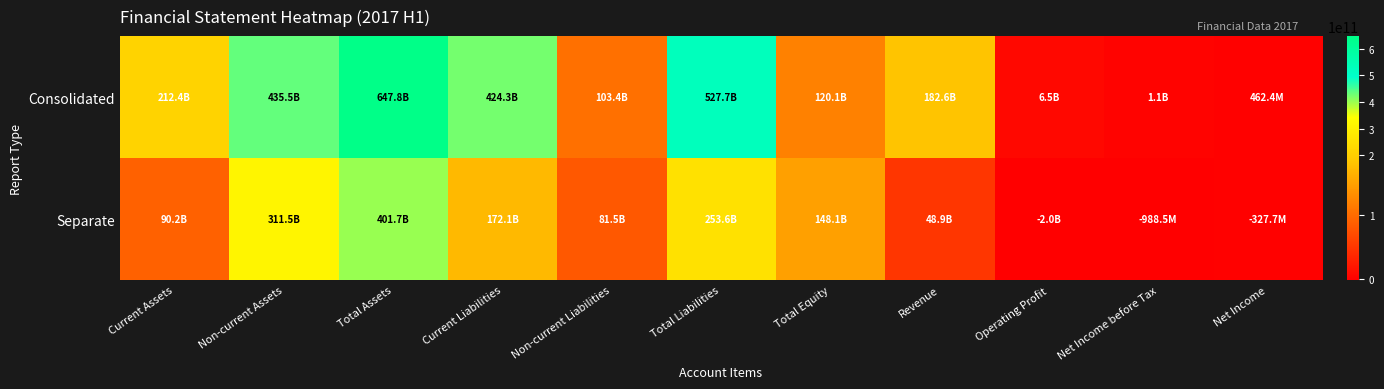

Reading left to right, transcribe all the data shown in this chart.

Consolidated: Current Assets=212350319186	Non-current Assets=435491098018	Total Assets=647841417204	Current Liabilities=424265995323	Non-current Liabilities=103432071571	Total Liabilities=527698066894	Total Equity=120143350310	Revenue=182557460055	Operating Profit=6518258674	Net Income before Tax=1061855251	Net Income=462355580
Separate: Current Assets=90178848206	Non-current Assets=311486840410	Total Assets=401665688616	Current Liabilities=172069106112	Non-current Liabilities=81542519743	Total Liabilities=253611625855	Total Equity=148054062761	Revenue=48859319276	Operating Profit=-2009659084	Net Income before Tax=-988547003	Net Income=-327735366